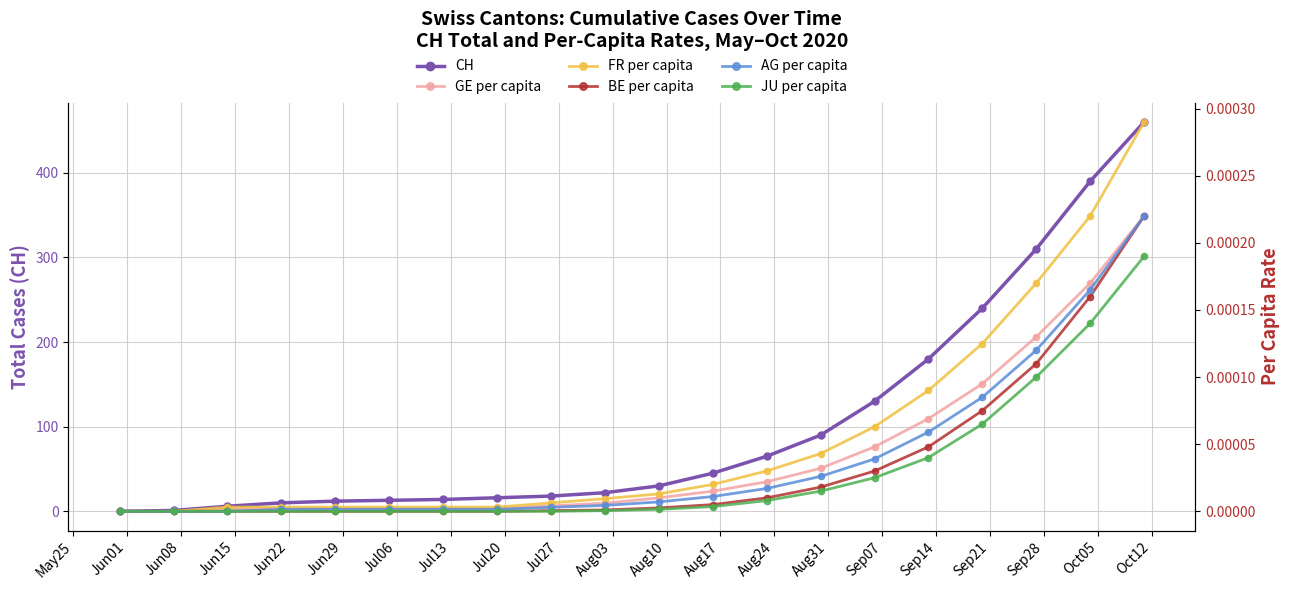

Does the chart display data point markers on the line(s)?

Yes